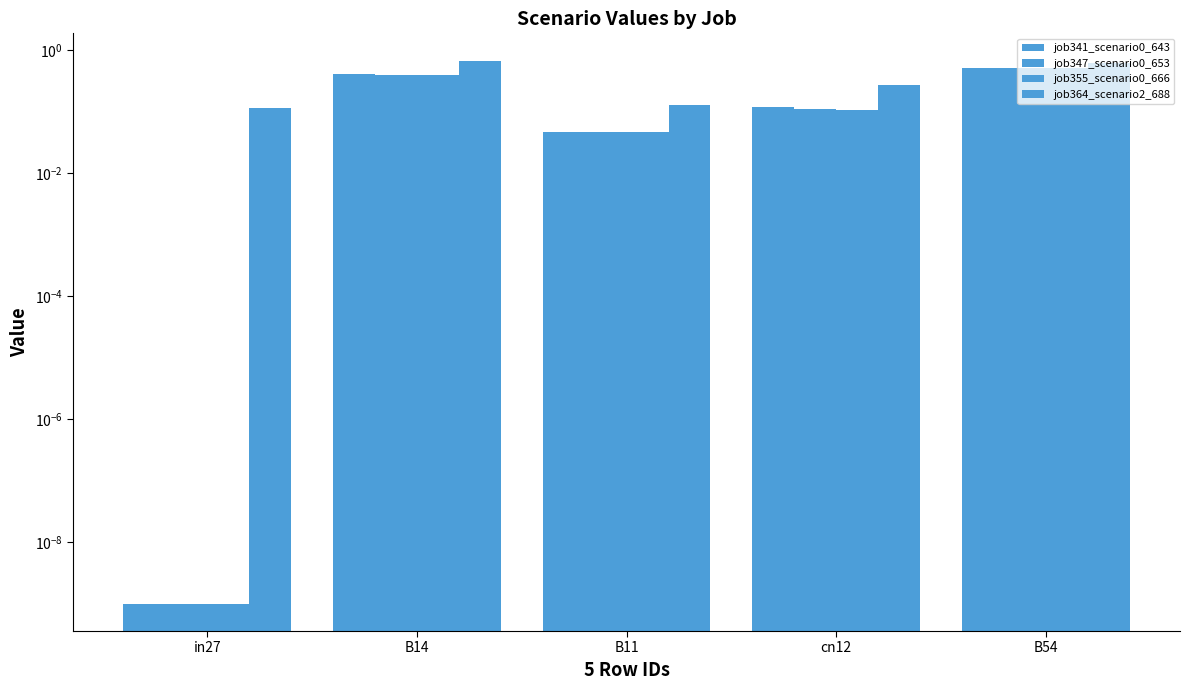

How many bars are there in total?

20